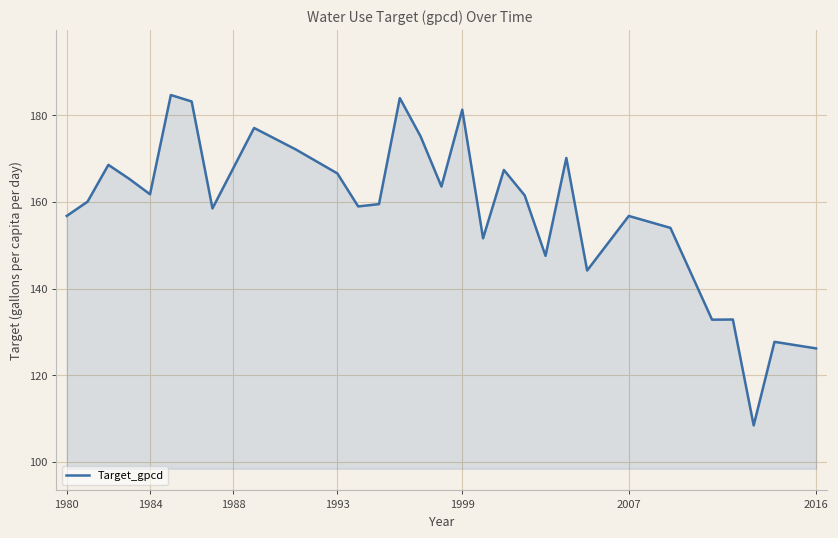

What is the minimum value shown in the chart?

108.4